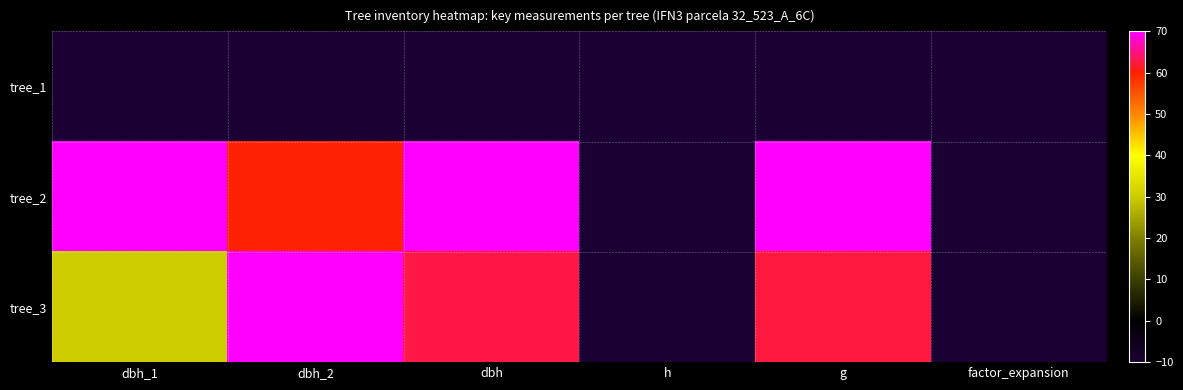

Rank the series by their maximum value, from highest to lowest.

tree_2, tree_3, tree_1